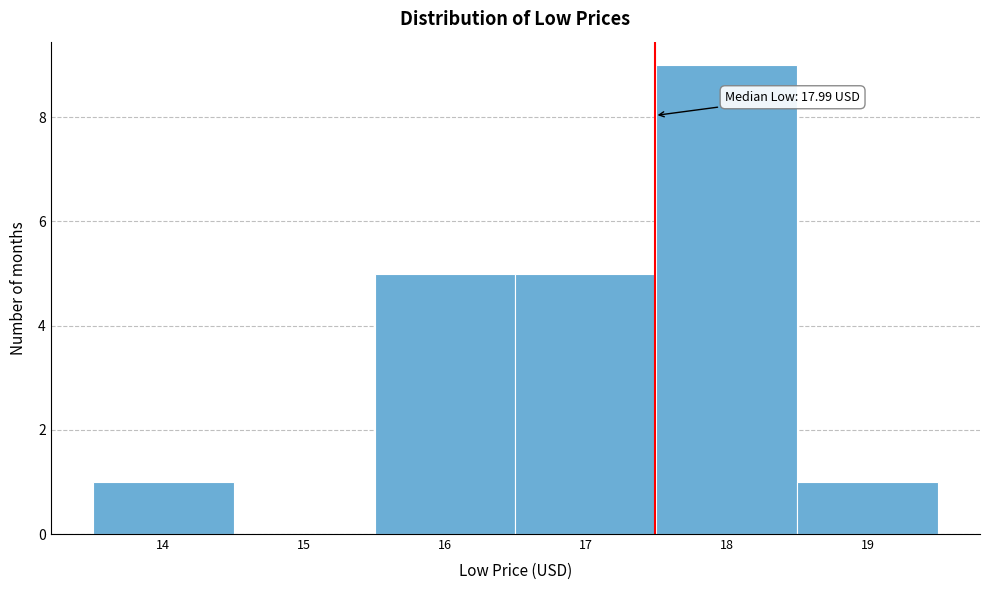

Reading left to right, what are all the values shown in this chart?

14=1	15=0	16=5	17=5	18=9	19=1